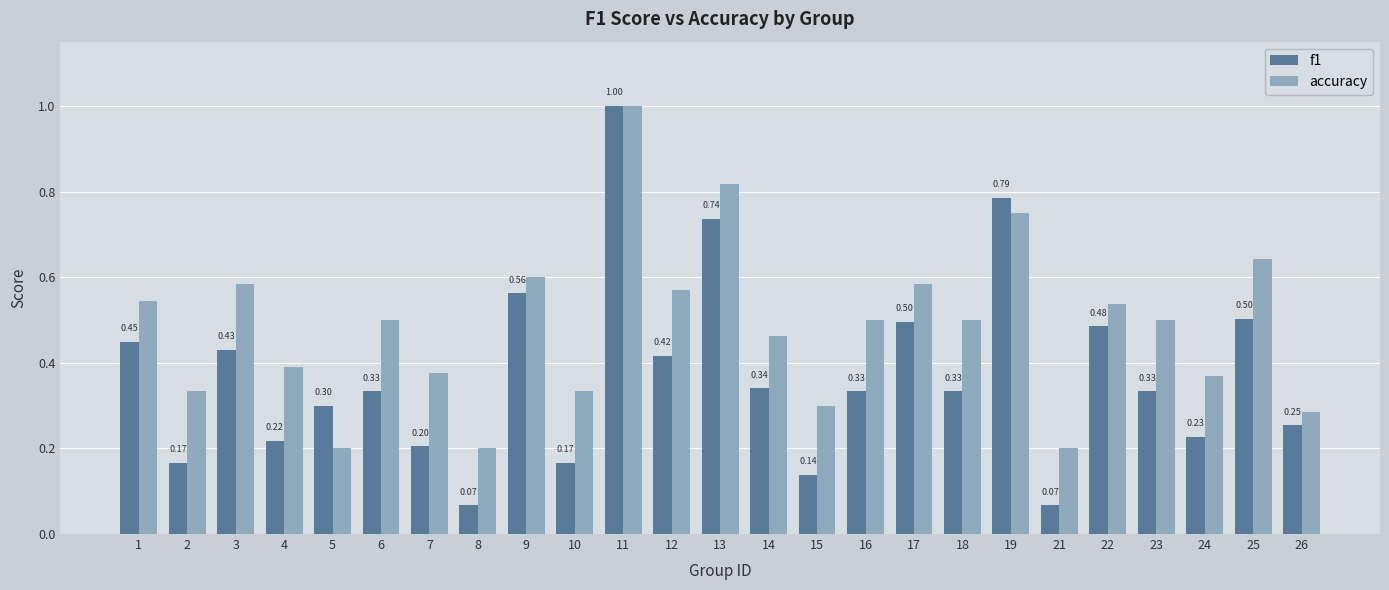

Between 12 and 15, which series saw the biggest shift?

f1